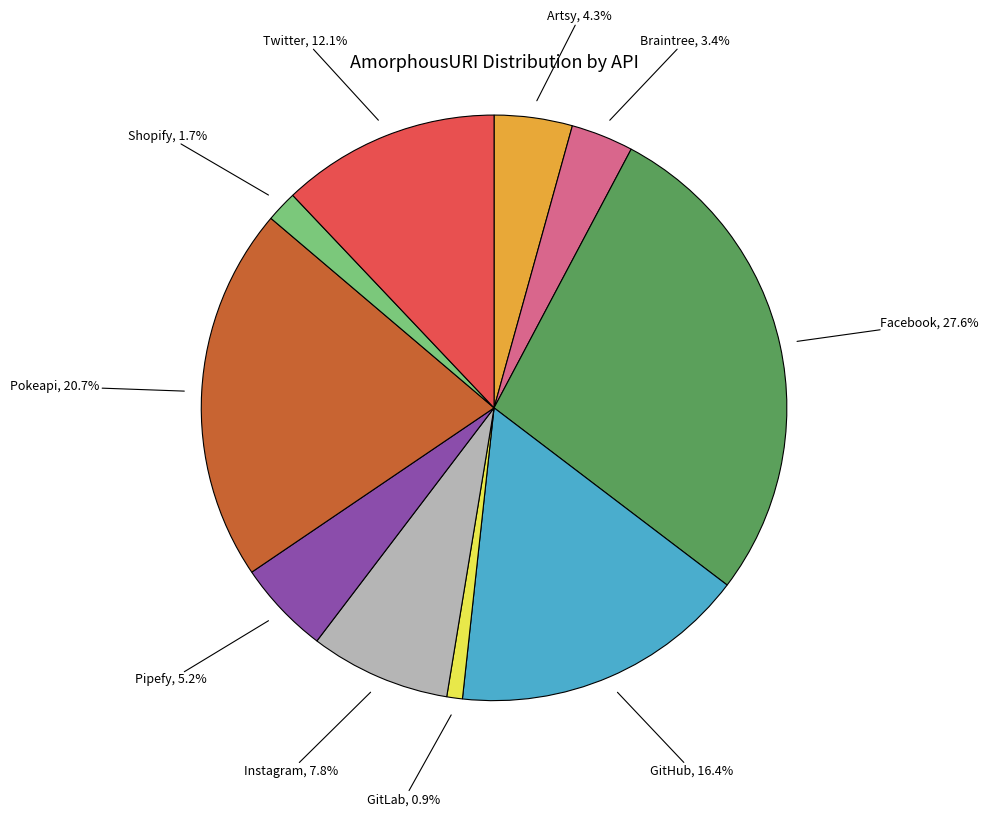

Does any single category account for the majority?

No